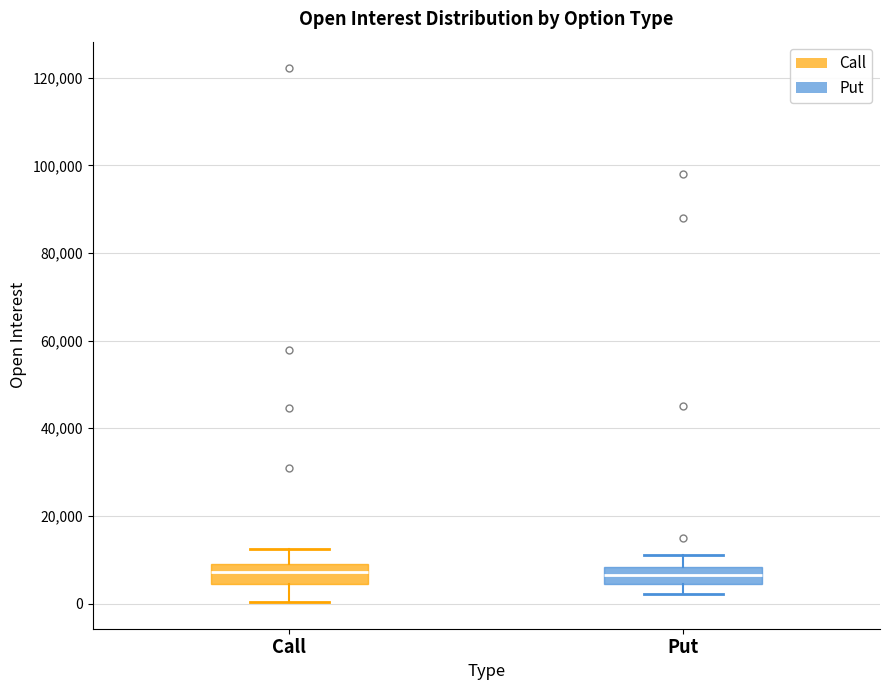

Reading left to right, transcribe this box plot: for each box, give where its median line is, the range the box spans, and where its two whiskers end, as read against the y-axis. The values are not printed on the chart, so give them approximately, as read against the axis.

Call: median 8000 (inside the box), box 4000 to 8000, whiskers 0 to 12000
Put: median 6000, box 4000 to 8000, whiskers 2000 to 12000